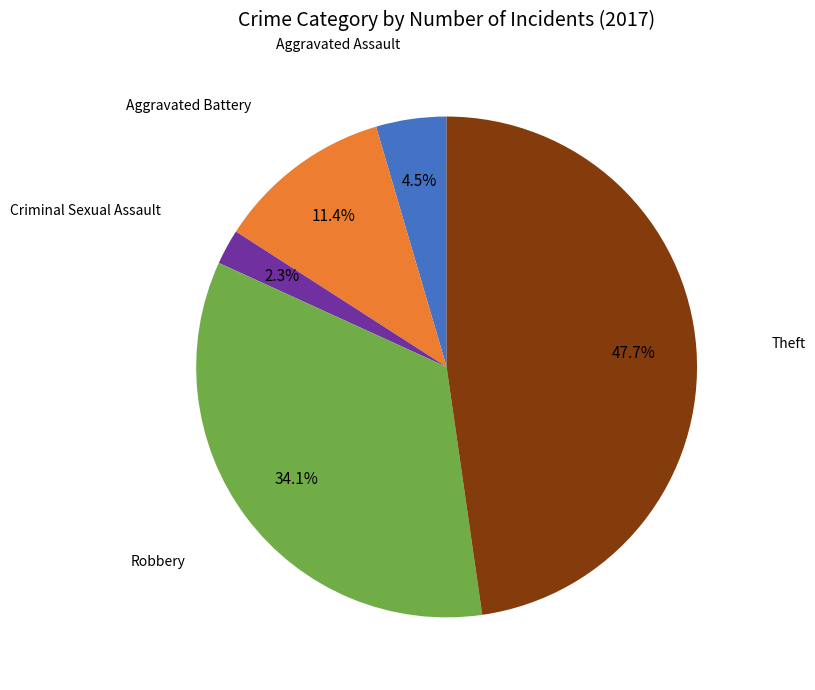

How many slices are in this pie chart?

5